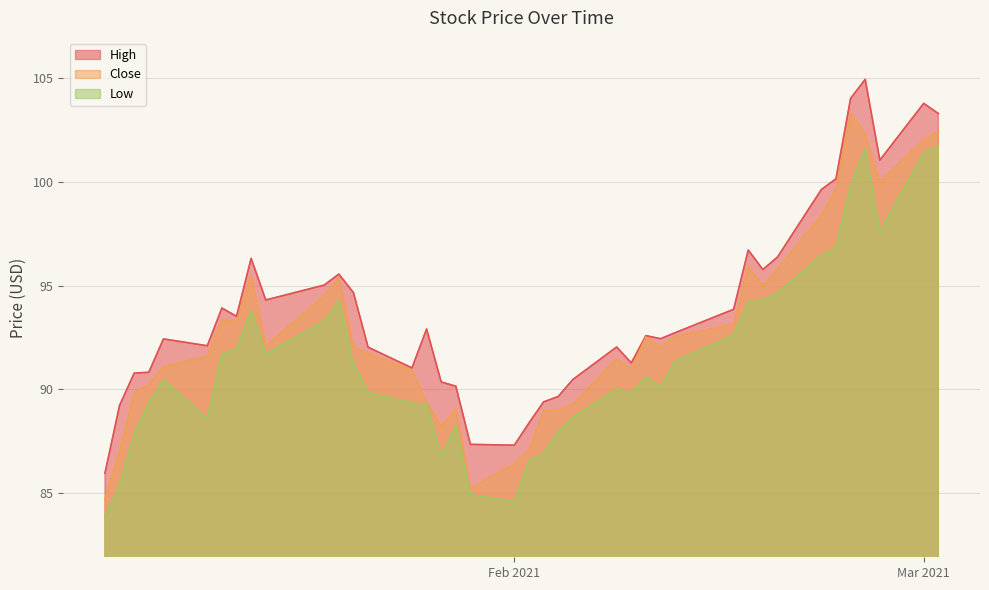

Is it true that High equals 96.3 at 2021-01-14?

True